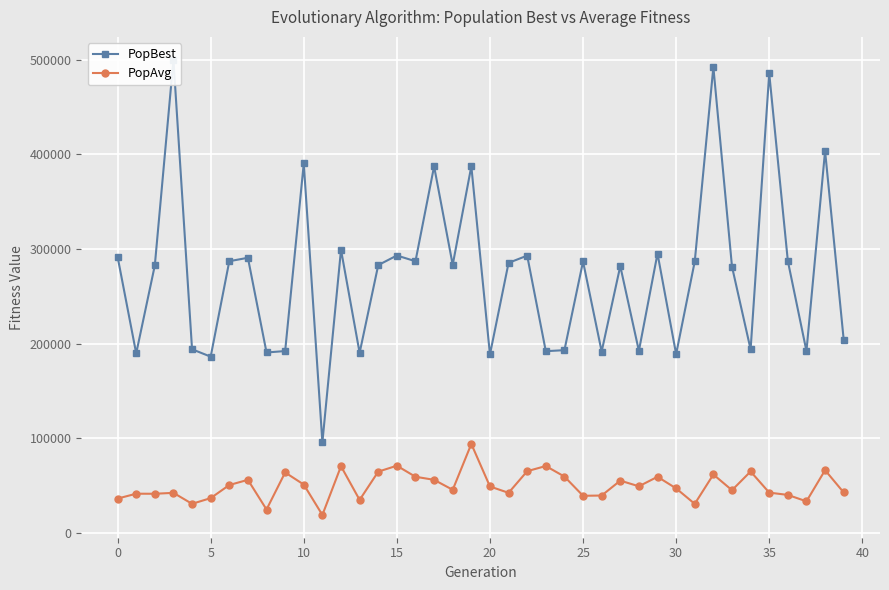

Which series has the largest total across all categories?

PopBest